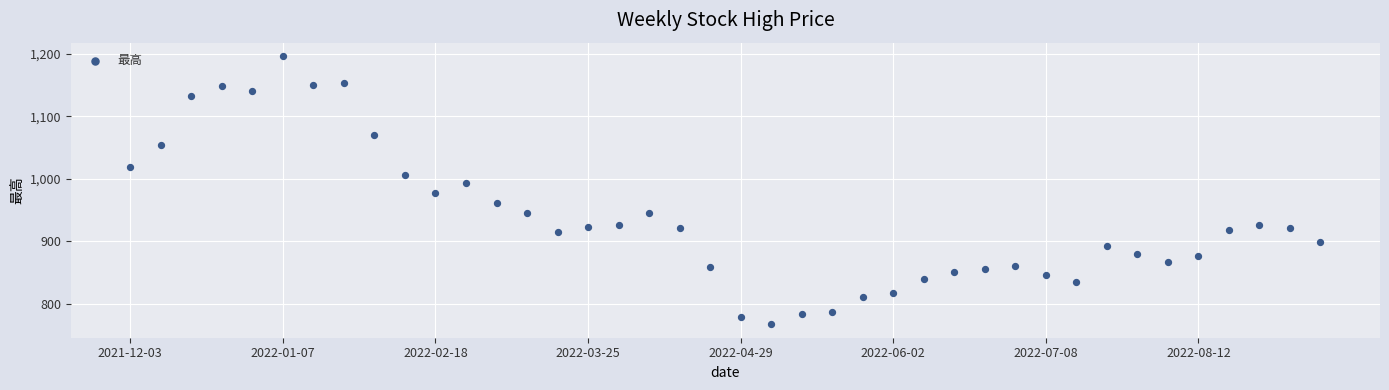

What is the range of Y values (max minus min)?

429.2